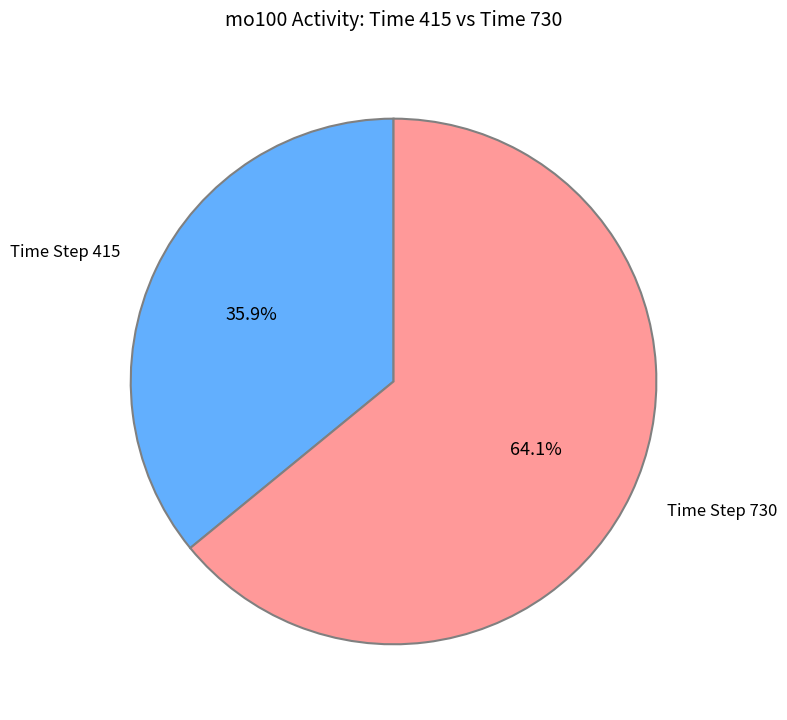

Which category has the smallest portion of the pie?

Time Step 415